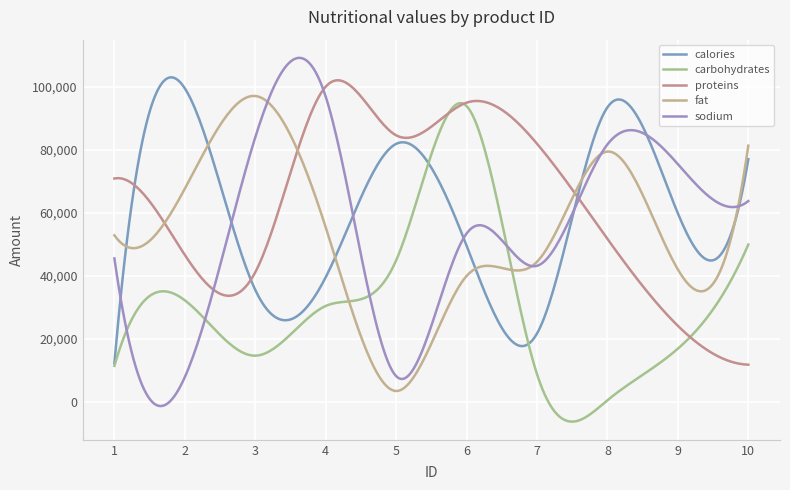

Does the chart display data point markers on the line(s)?

No